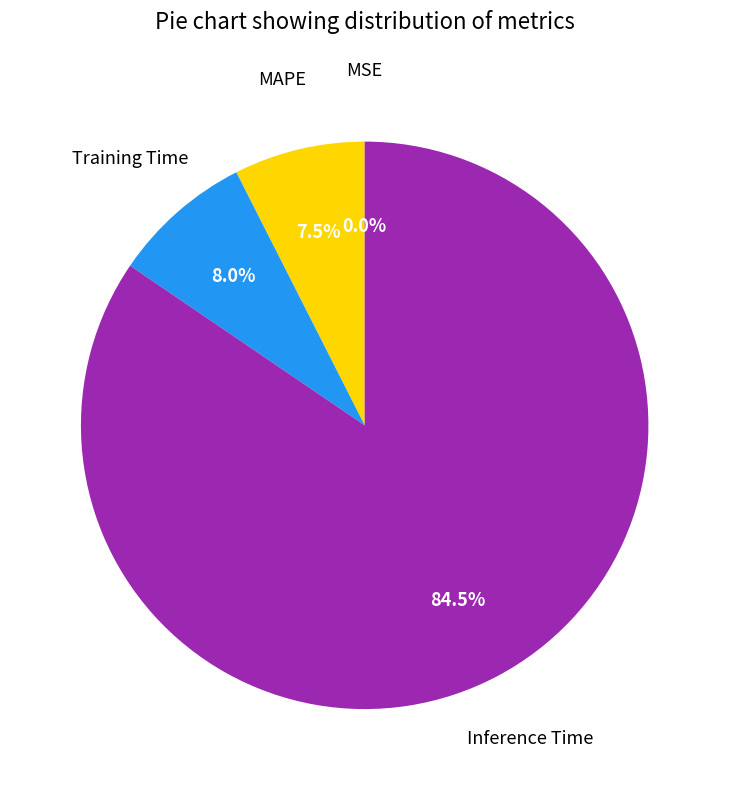

Does any single category account for the majority?

Yes